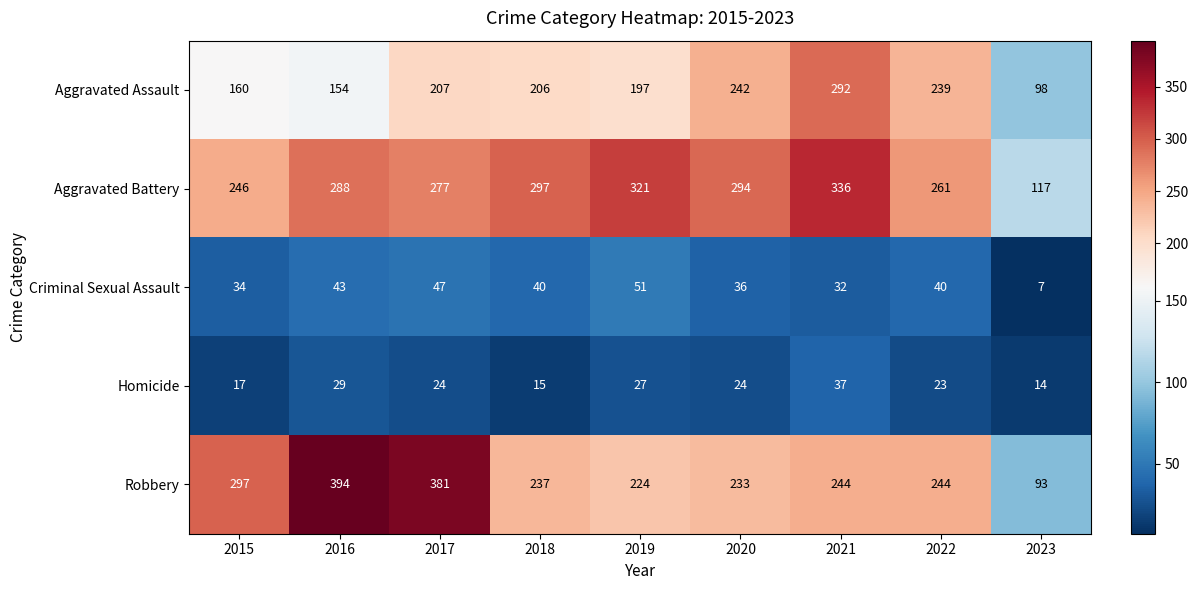

At which label does Robbery first exceed 244?

2015